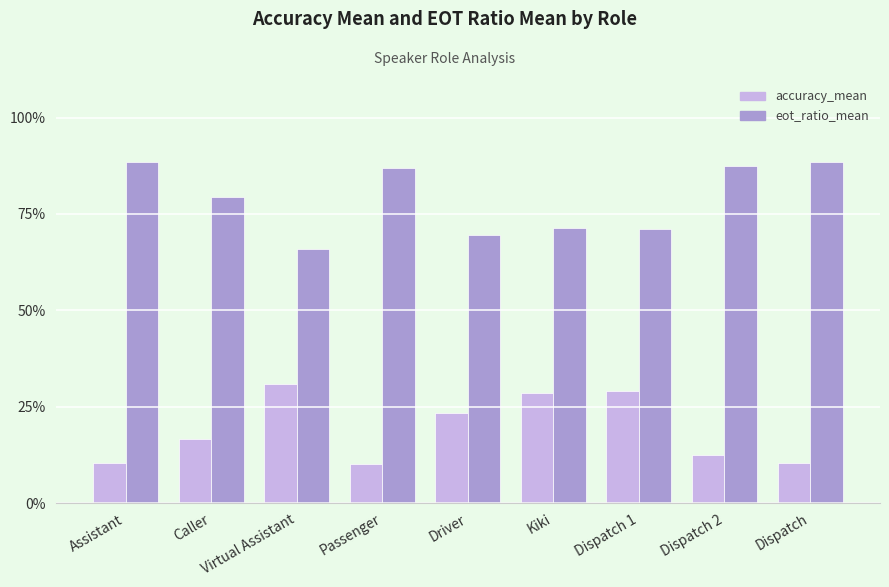

What are all the series names shown in the legend?

accuracy_mean, eot_ratio_mean